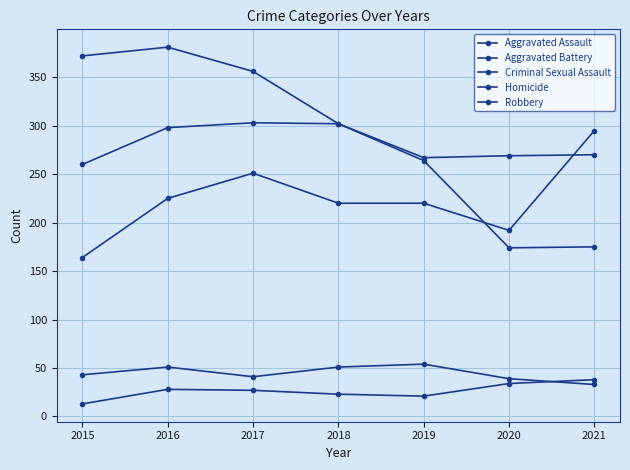

What is the sum of the Aggravated Battery values at 2019 and 2016?

565